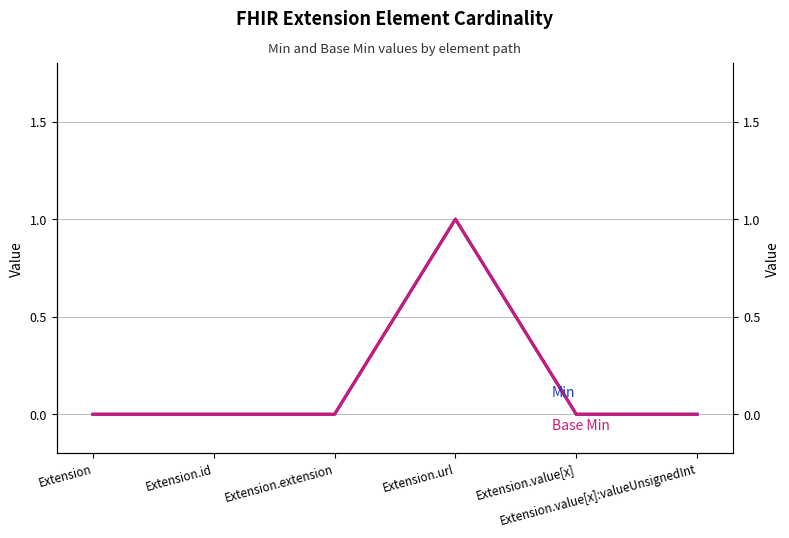

Is it true that Min equals -1 at Extension.id?

False